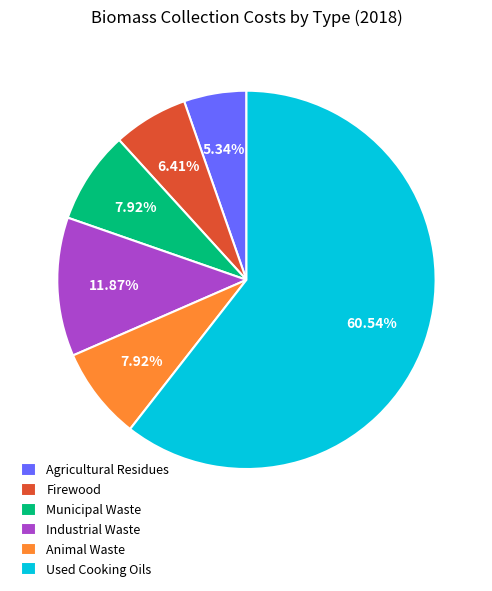

Which category has the biggest portion of the pie?

Used Cooking Oils